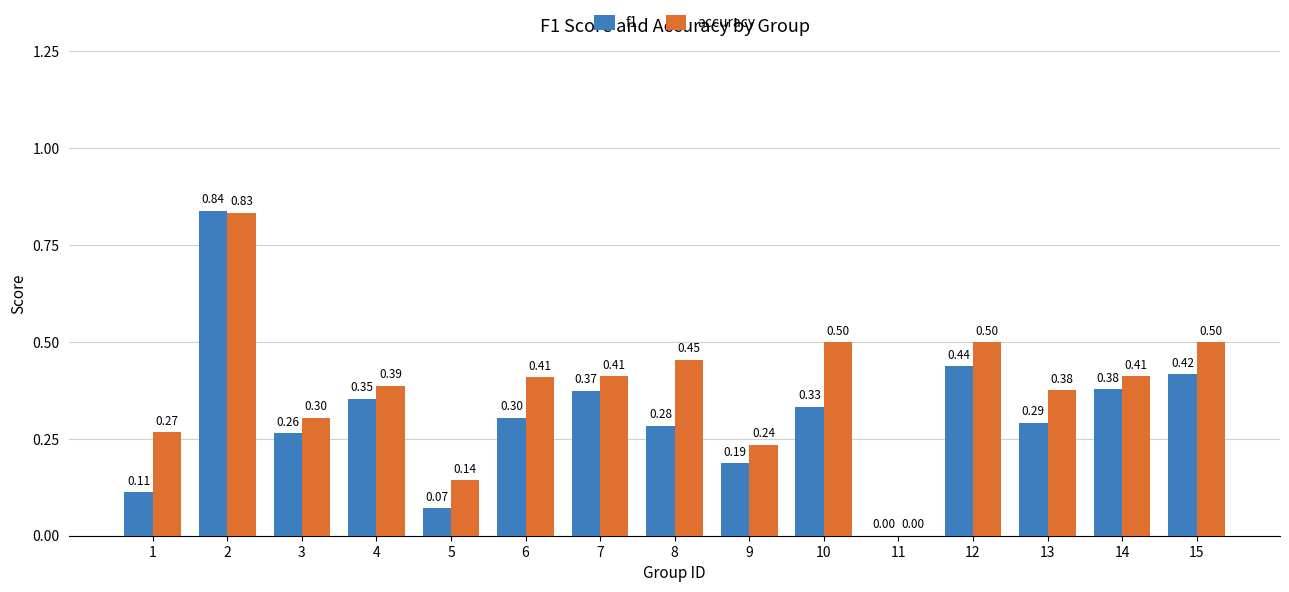

Which series changed the most between 12 and 13?

f1